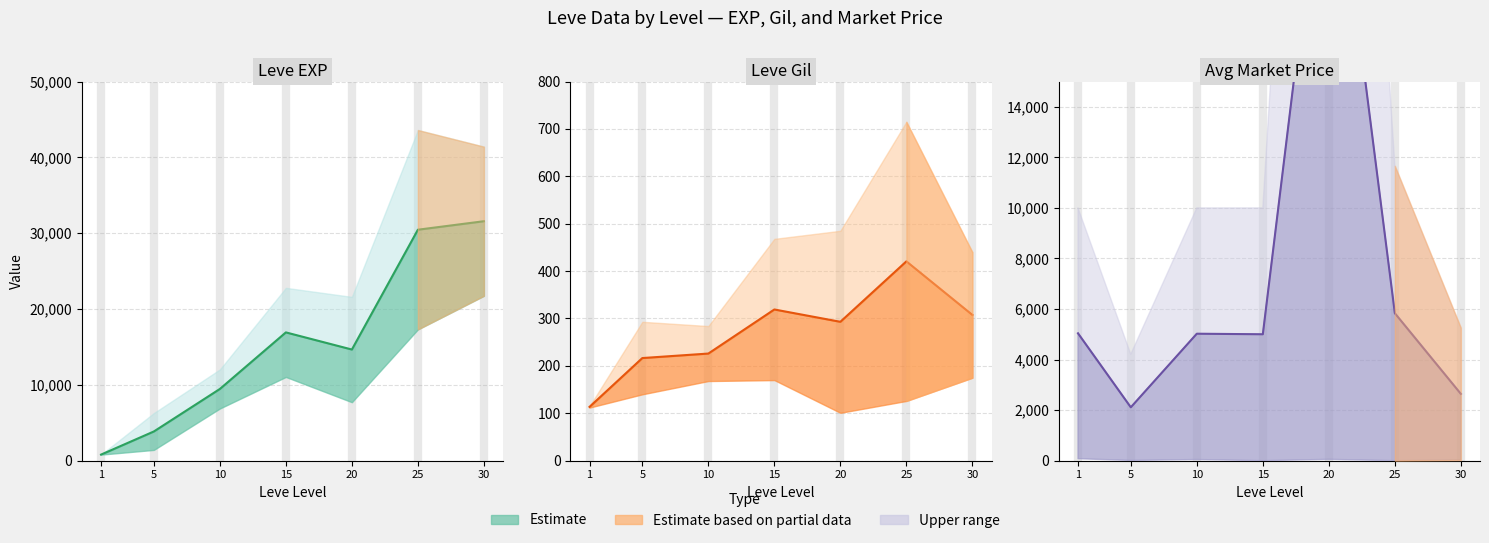

What is the sum of the values at 25 and 10?

10855.5